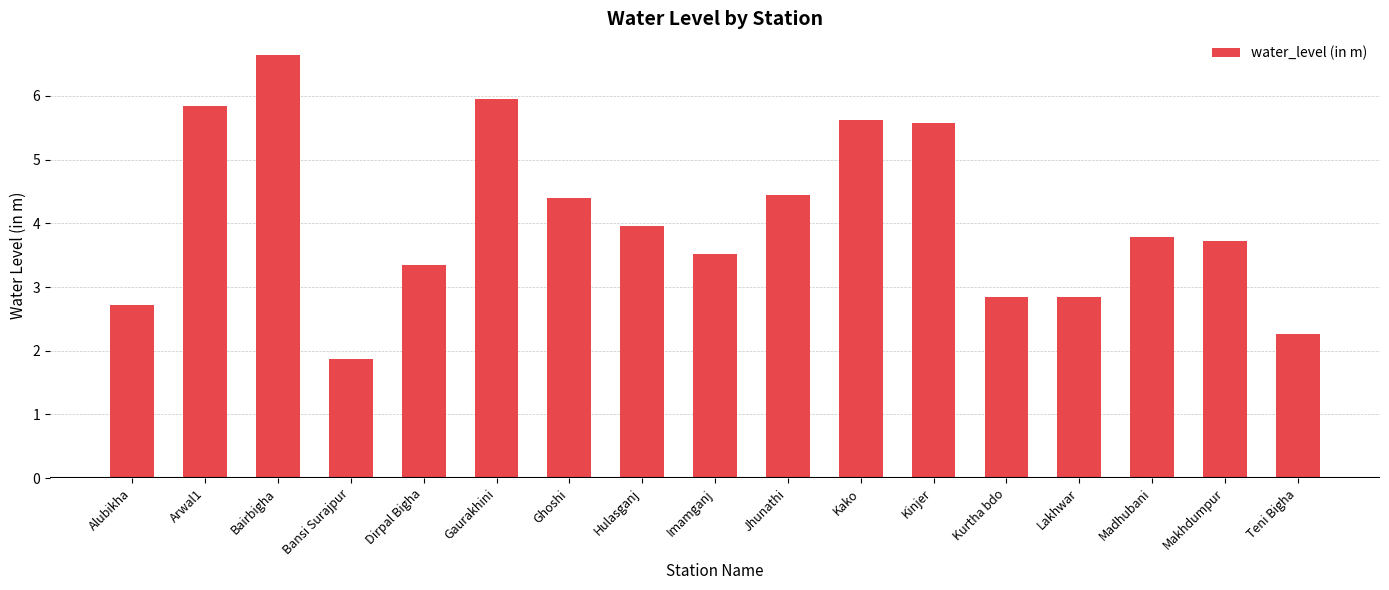

What is the difference between the maximum and minimum values?

4.8